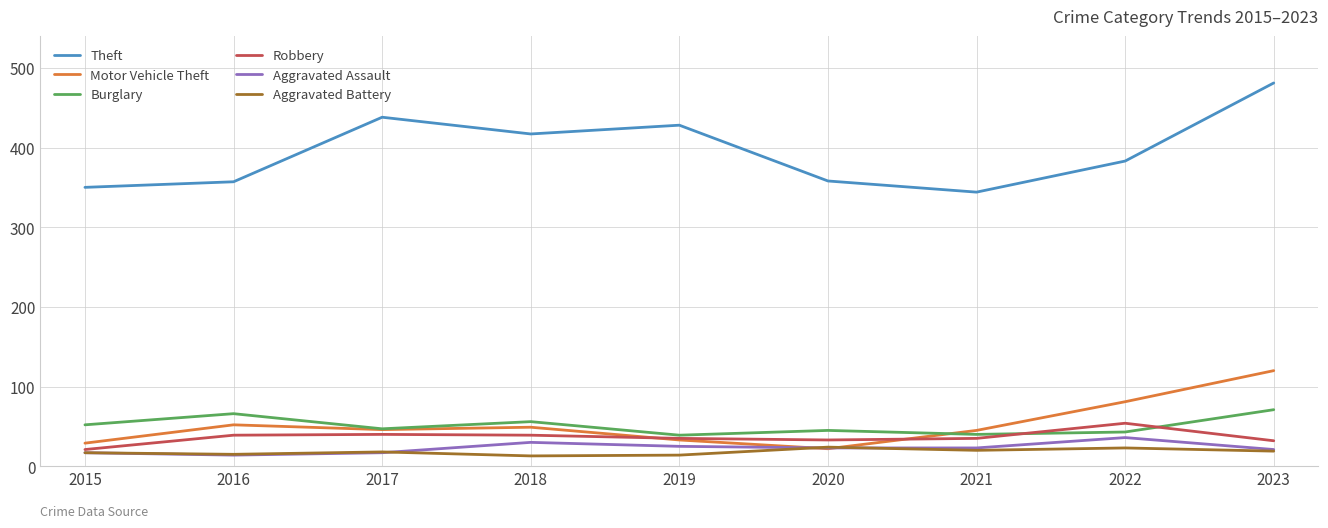

Read the Robbery value at 2023.

32